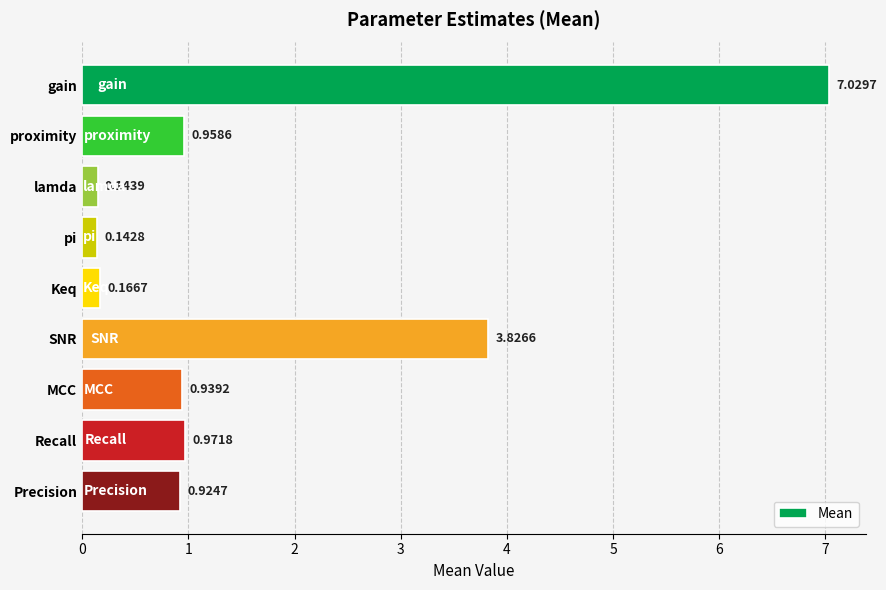

At which category does the chart reach its peak across all series?

gain